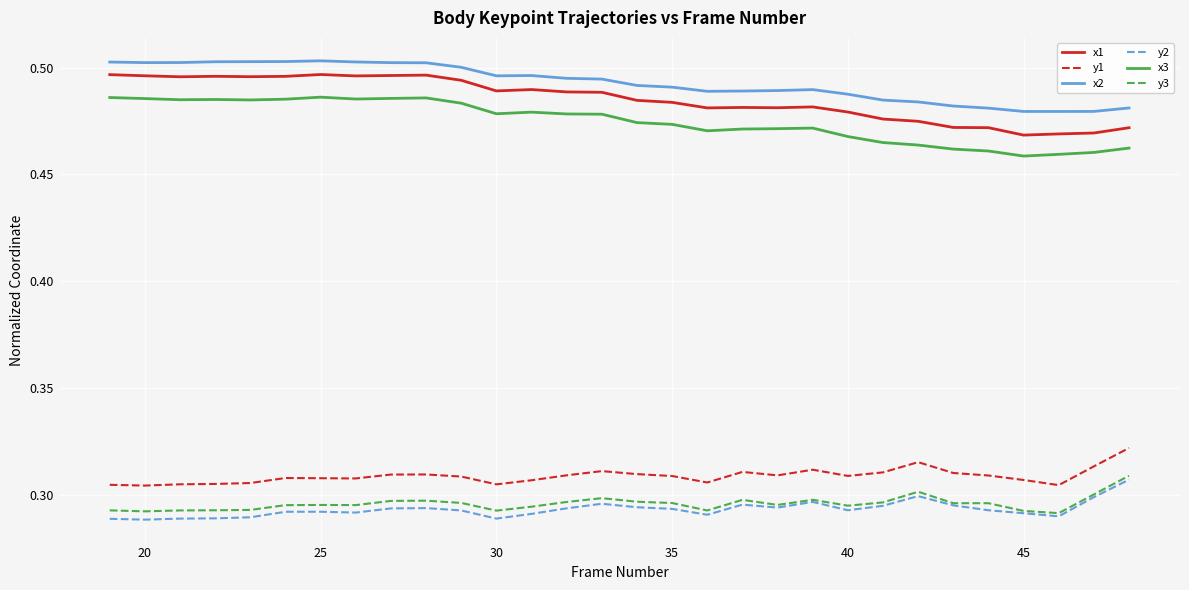

True or false: y3 and x2 intersect in this chart.

False